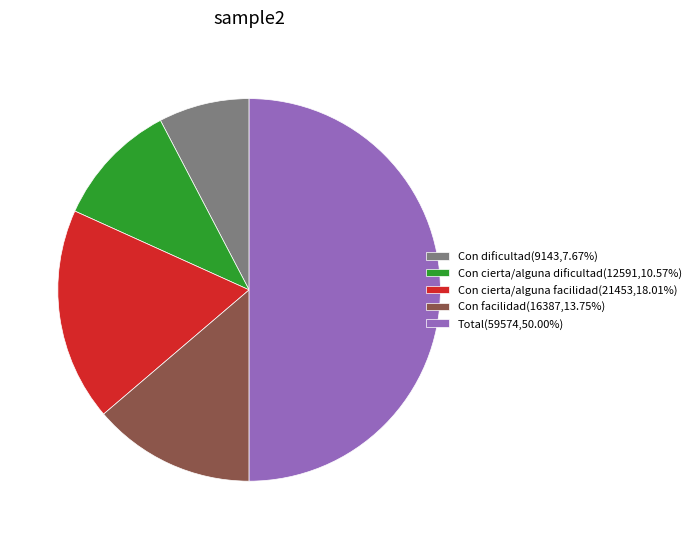

True or false: Con cierta/alguna facilidad accounts for 18% of the total.

True